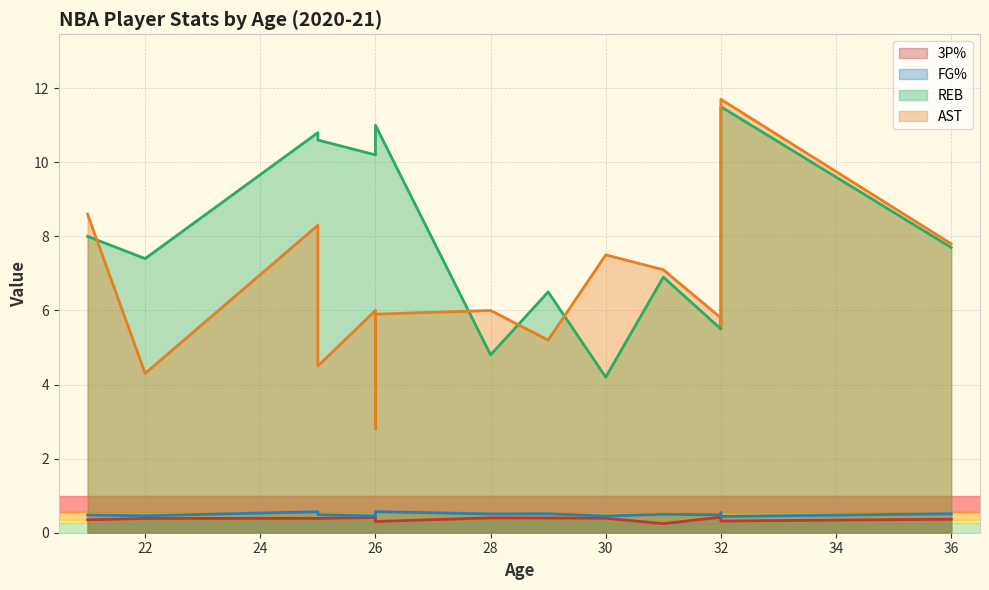

List the labels in order of FG% value, largest first.

25, 21, 29, 22, 32, 26, 30, 28, 32, 25, 31, 36, 32, 26, 36